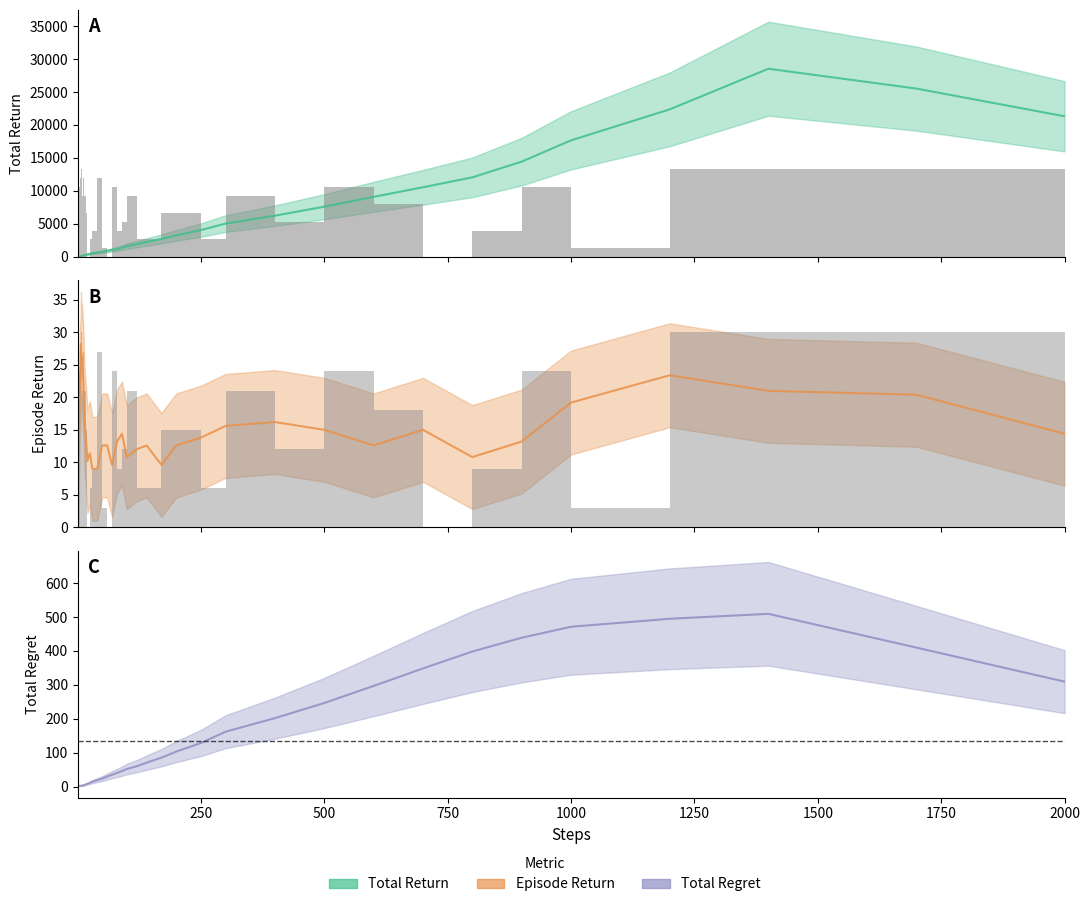

True or false: episode_return has a value of 40.5 at 1400.

False